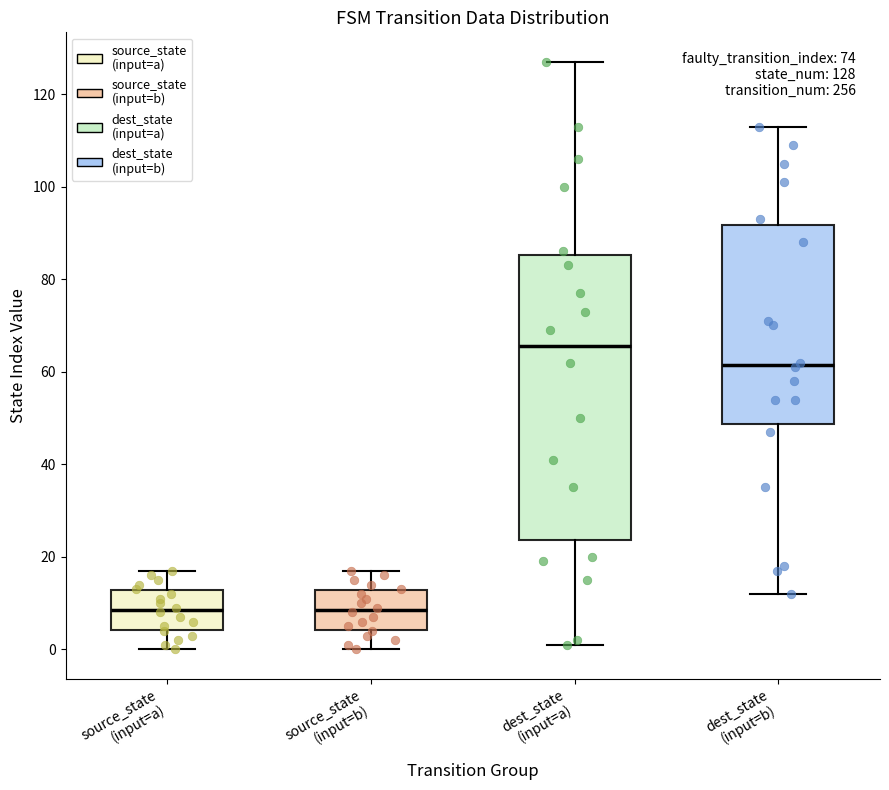

Which box has the highest median line?

dest_state (input=a)